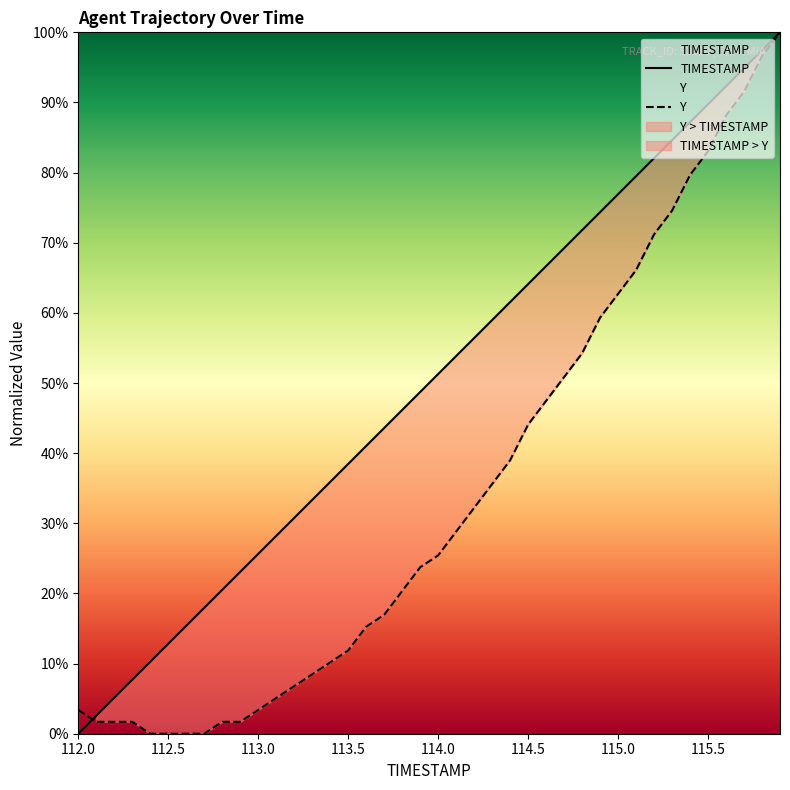

At which label is TIMESTAMP closest to 0?

112.0